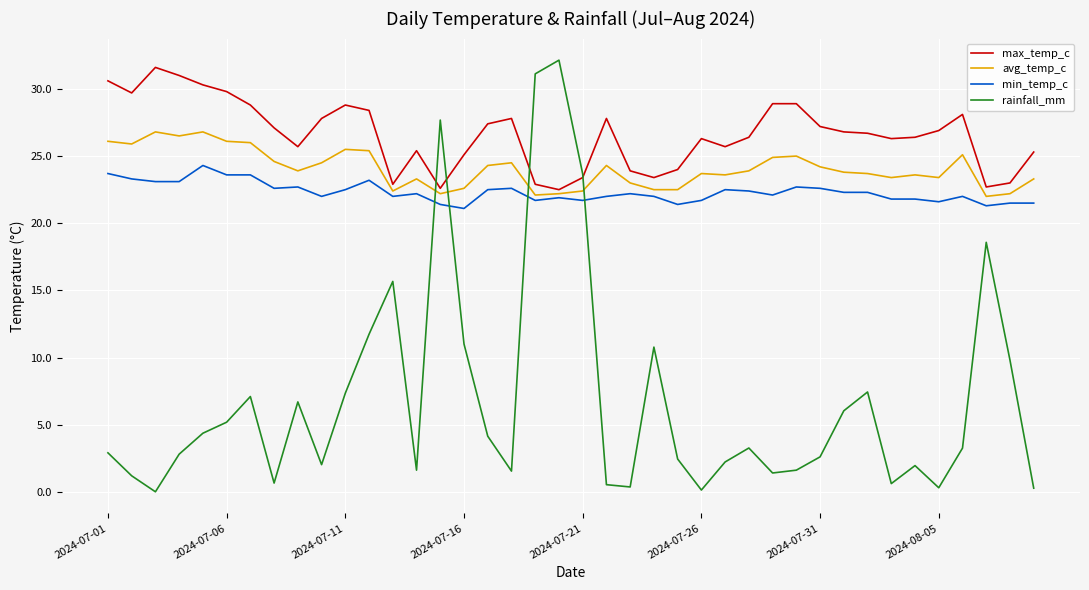

True or false: min_temp_c and avg_temp_c intersect in this chart.

False